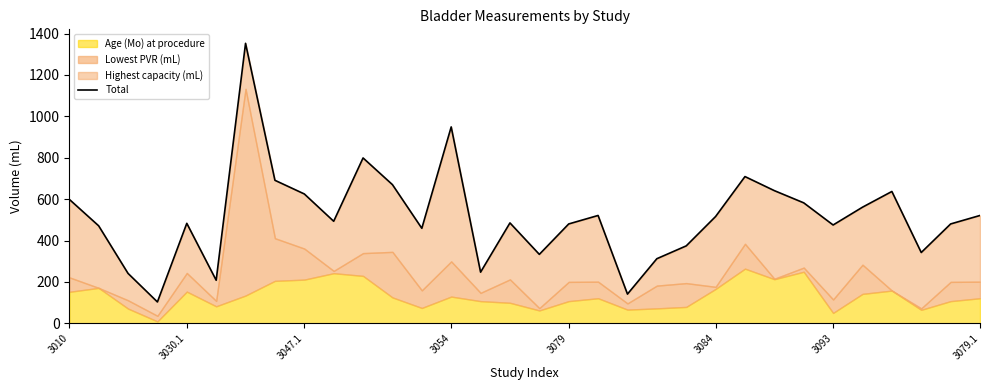

What is the sum of the values at 26 and 14?

722